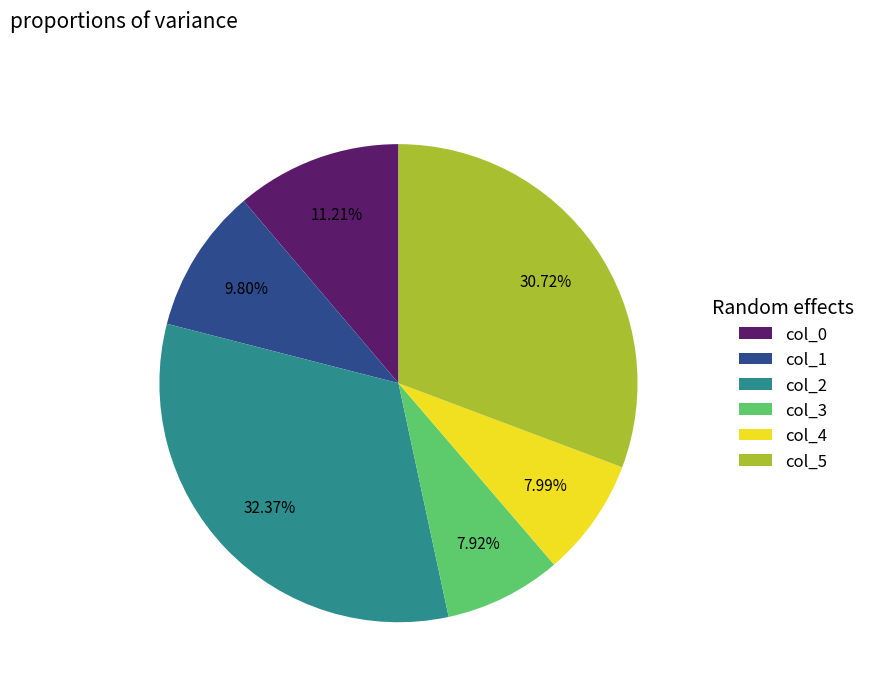

Between col_2 and col_4, which is larger?

col_2